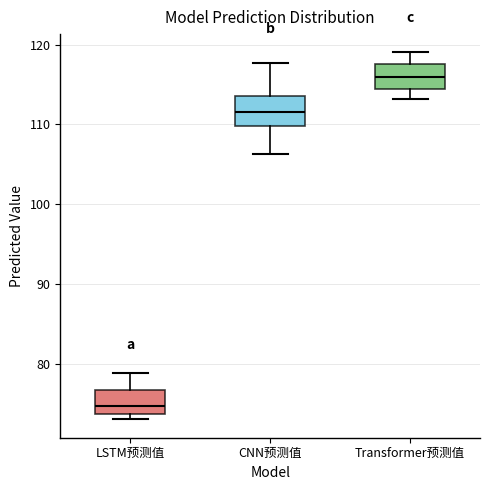

Which box has the lowest median line?

LSTM预测值